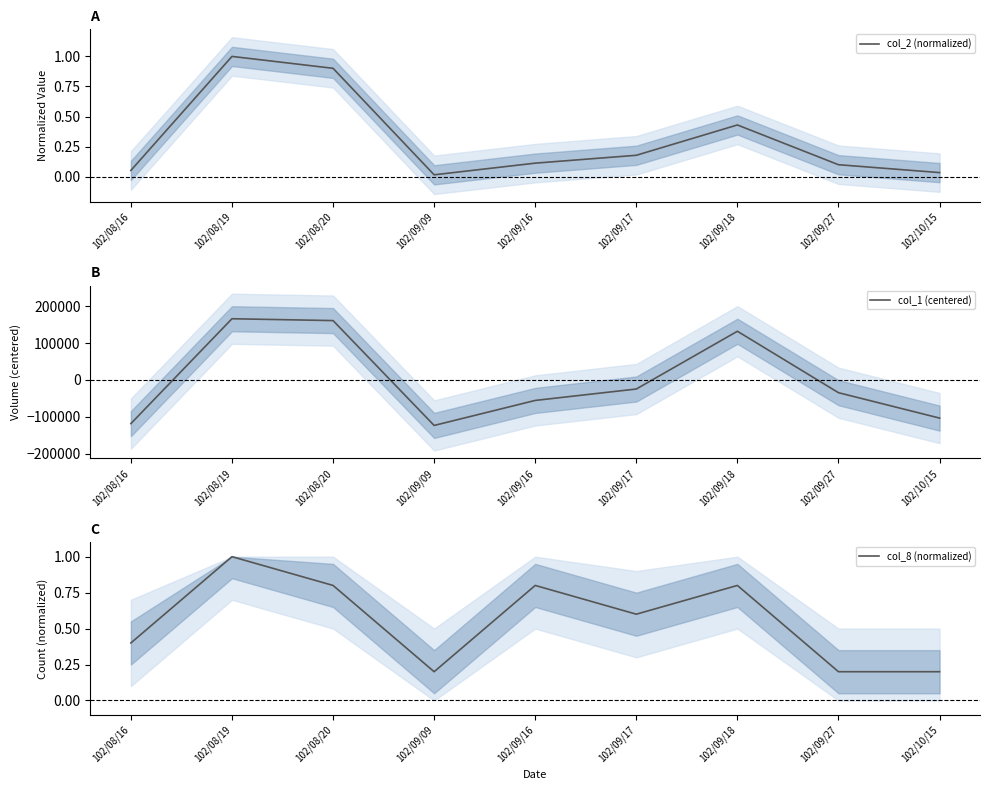

At which label is col_1 (centered) closest to 21444?

102/09/17